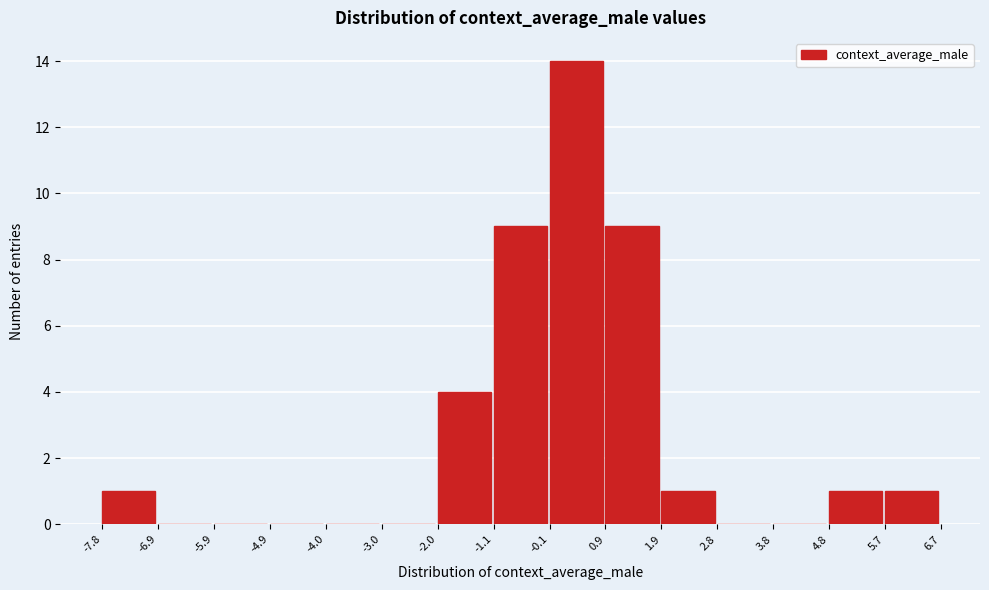

Reading left to right, list every bar in this chart as the range it spans on the x-axis followed by its height. The values are not printed on the chart, so give them approximately, as read against the axis.

-7.8 to -6.9: 1
-6.9 to -5.9: 0
-5.9 to -4.9: 0
-4.9 to -4.0: 0
-4.0 to -3.0: 0
-3.0 to -2.0: 0
-2.0 to -1.1: 4
-1.1 to -0.1: 9
-0.1 to 0.9: 14
0.9 to 1.9: 9
1.9 to 2.8: 1
2.8 to 3.8: 0
3.8 to 4.8: 0
4.8 to 5.7: 1
5.7 to 6.7: 1